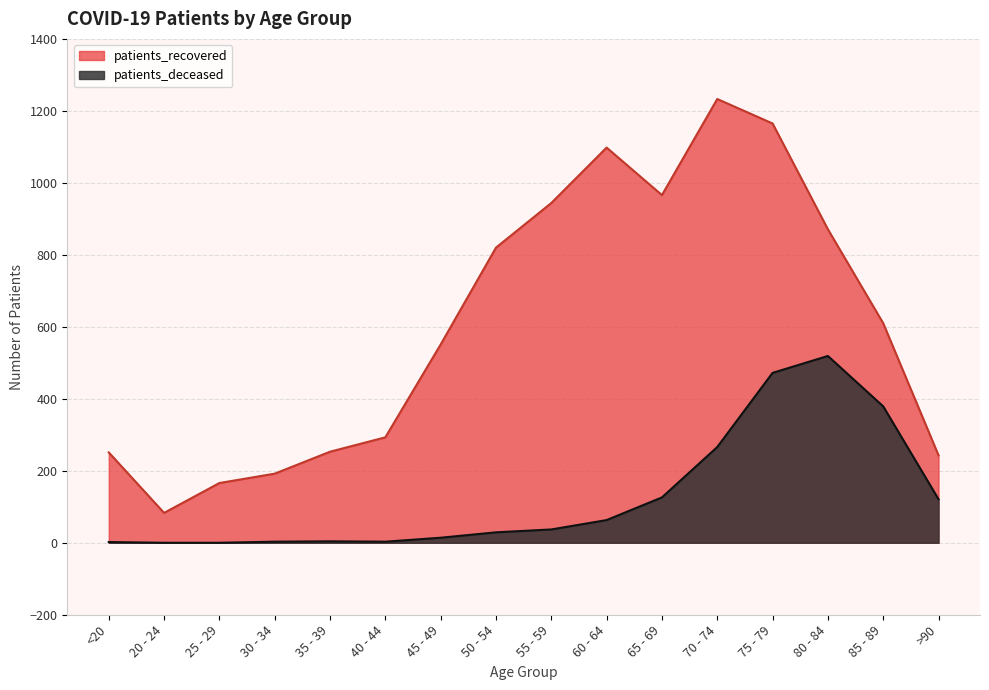

True or false: patients_deceased and patients_recovered cross at least once.

False